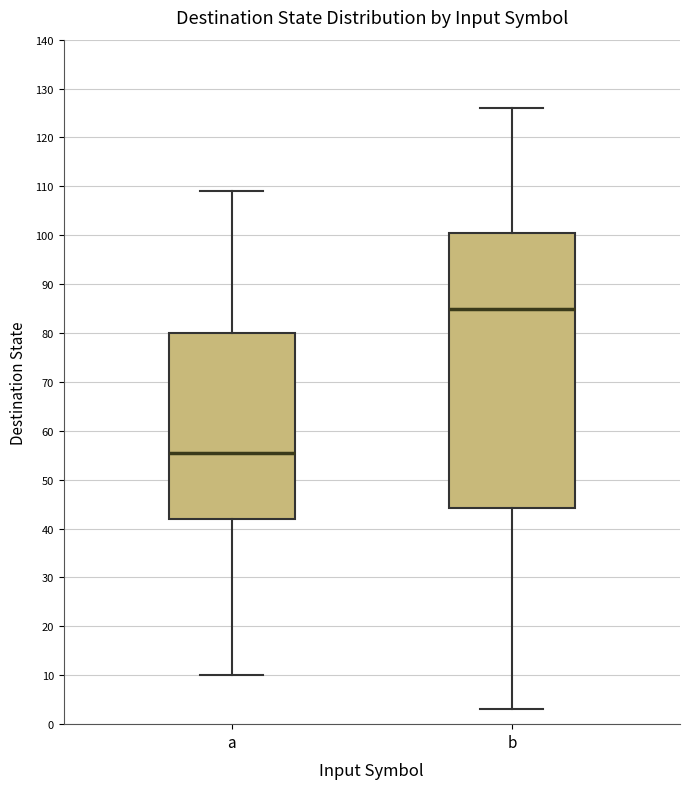

Reading left to right, transcribe this box plot: for each box, give where its median line is, the range the box spans, and where its two whiskers end, as read against the y-axis. The values are not printed on the chart, so give them approximately, as read against the axis.

a: median 56, box 42 to 80, whiskers 10 to 109
b: median 85, box 44 to 101, whiskers 3 to 126